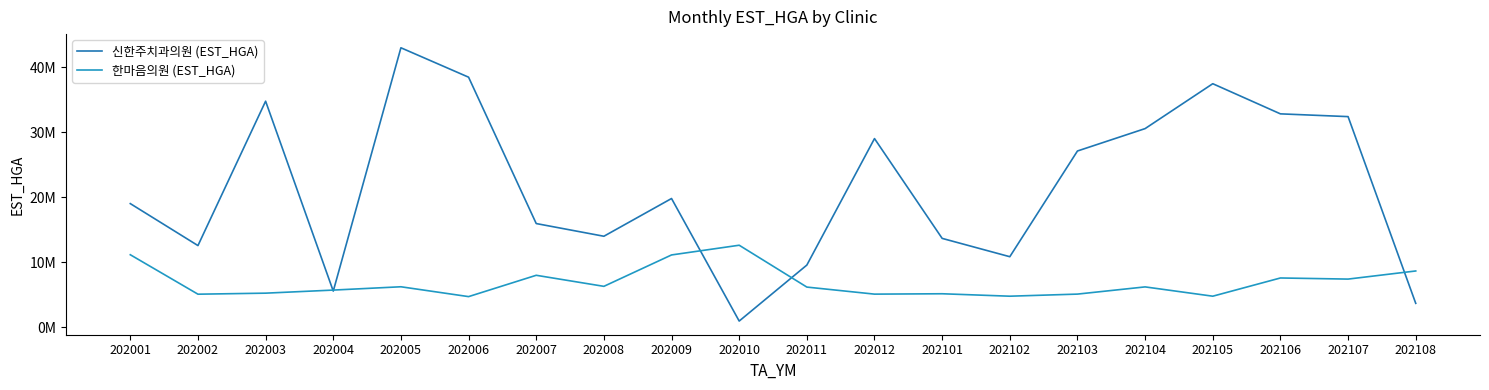

Does the chart display data point markers on the line(s)?

No